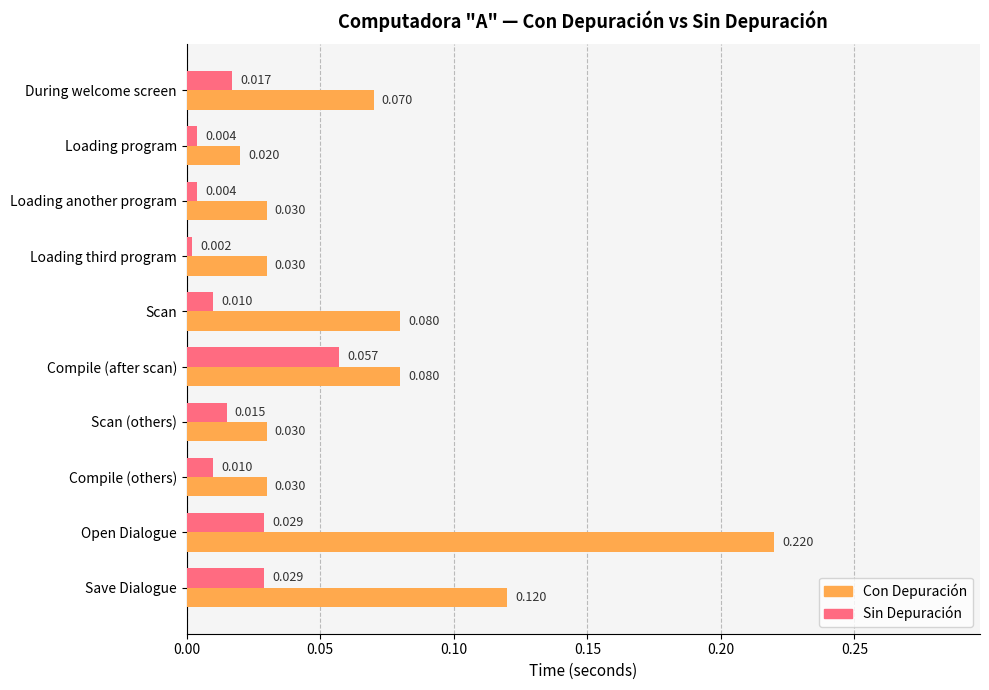

Which series has the largest total across all categories?

Con Depuración